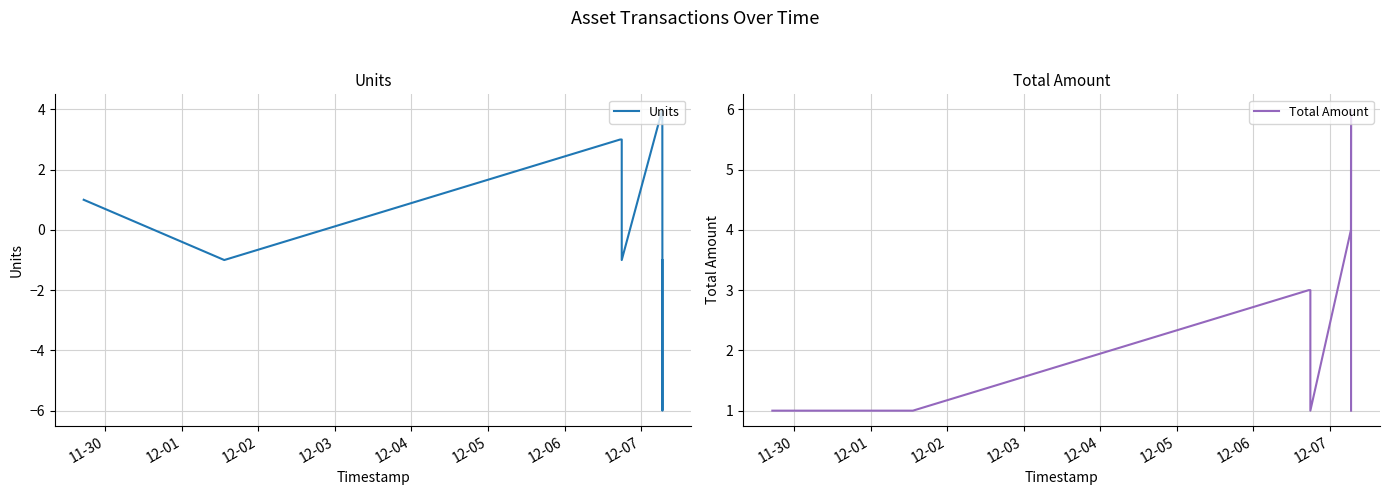

At how many categories does at least one series exceed -4?

9